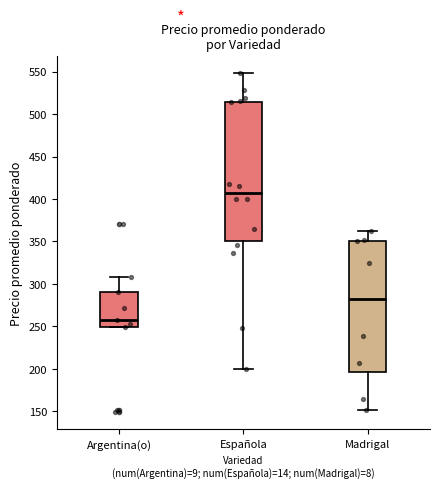

Comparing the boxes themselves (not the whiskers), which one is the tallest?

Española